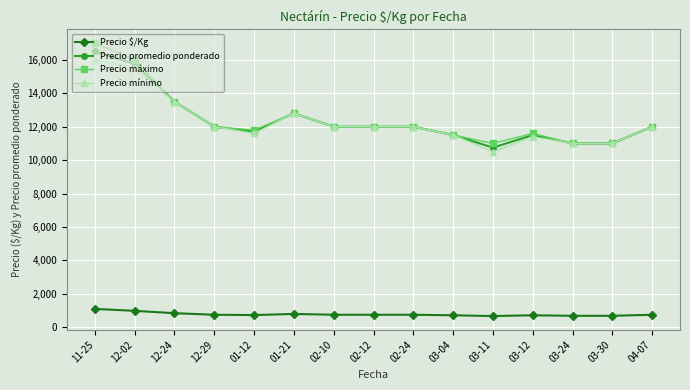

True or false: Precio máximo and Precio $/Kg cross at least once.

False